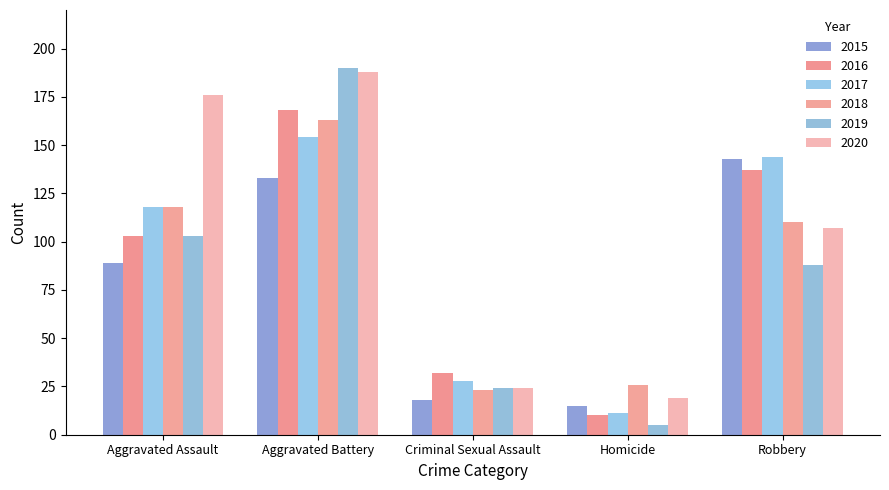

How many bars are there in each group?

6